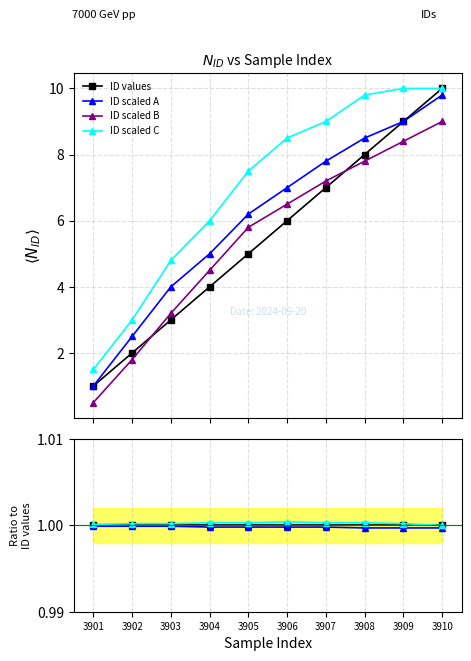

Does the chart have visible grid lines?

Yes